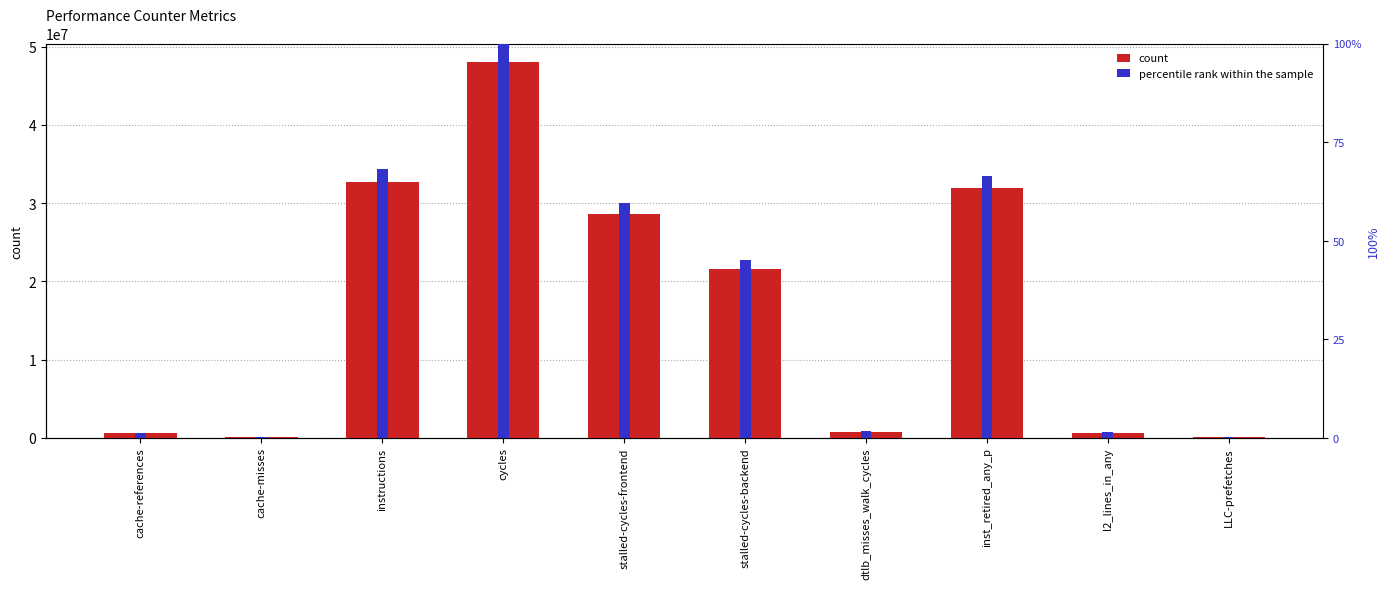

How many data points in percentile rank within the sample are above 45?

5